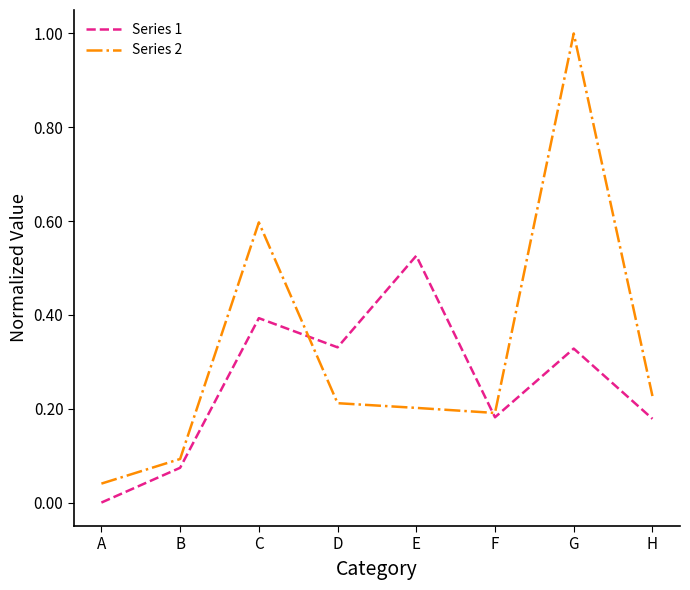

Rank the series by their average value, from highest to lowest.

Series 2, Series 1